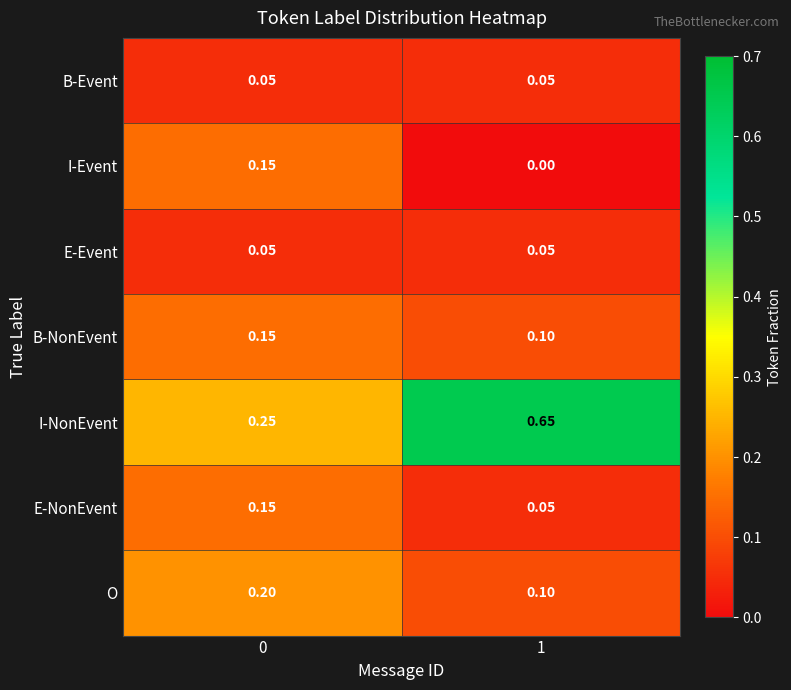

At how many categories does at least one series exceed 0?

2